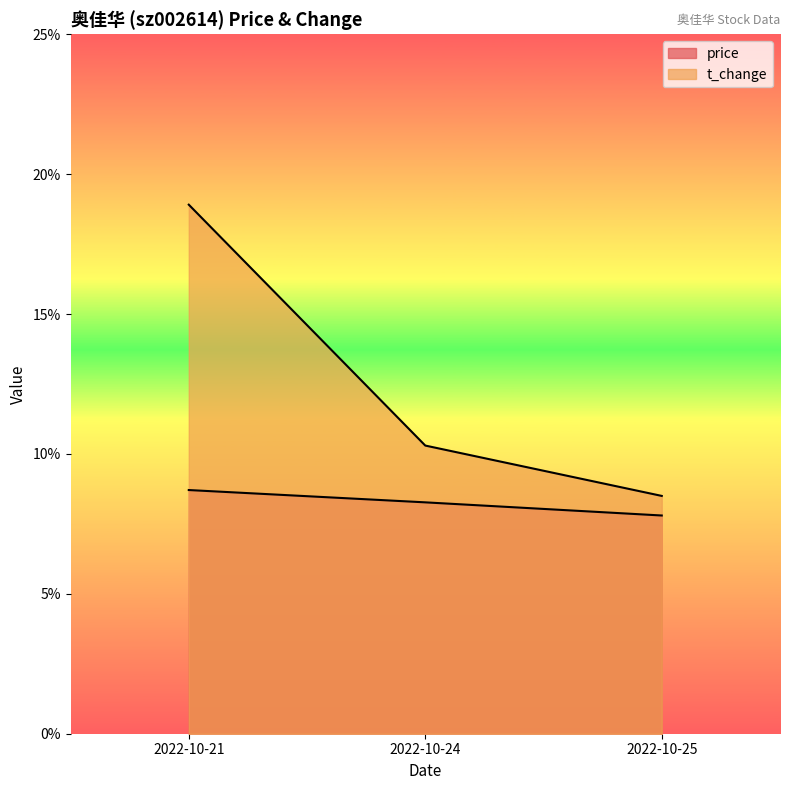

How many values are between 7 and 8?

1